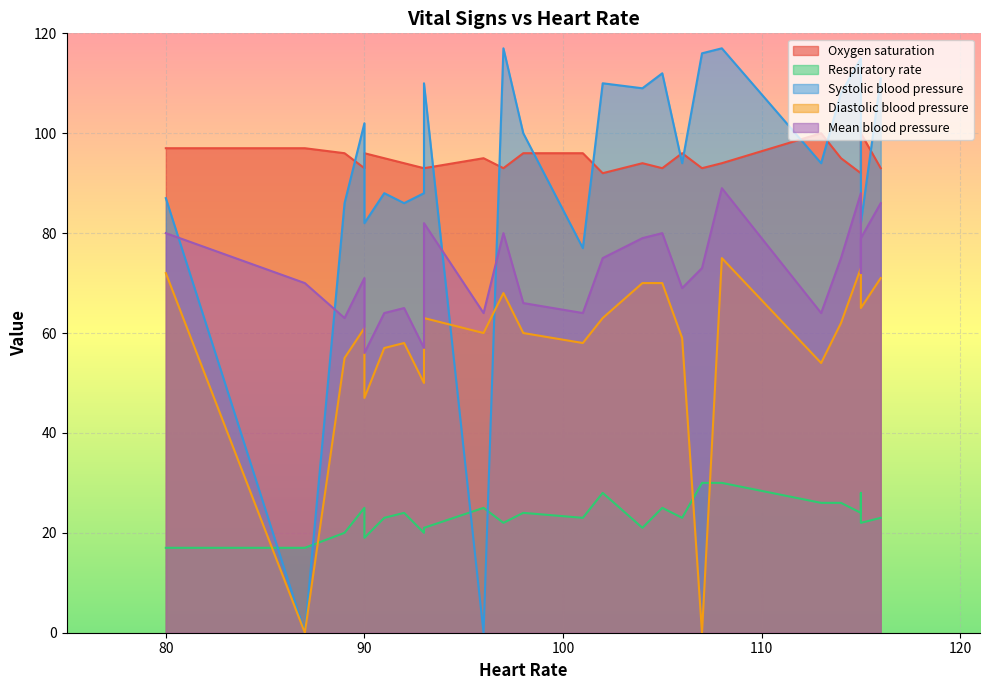

How many values in Diastolic blood pressure are above zero?

23